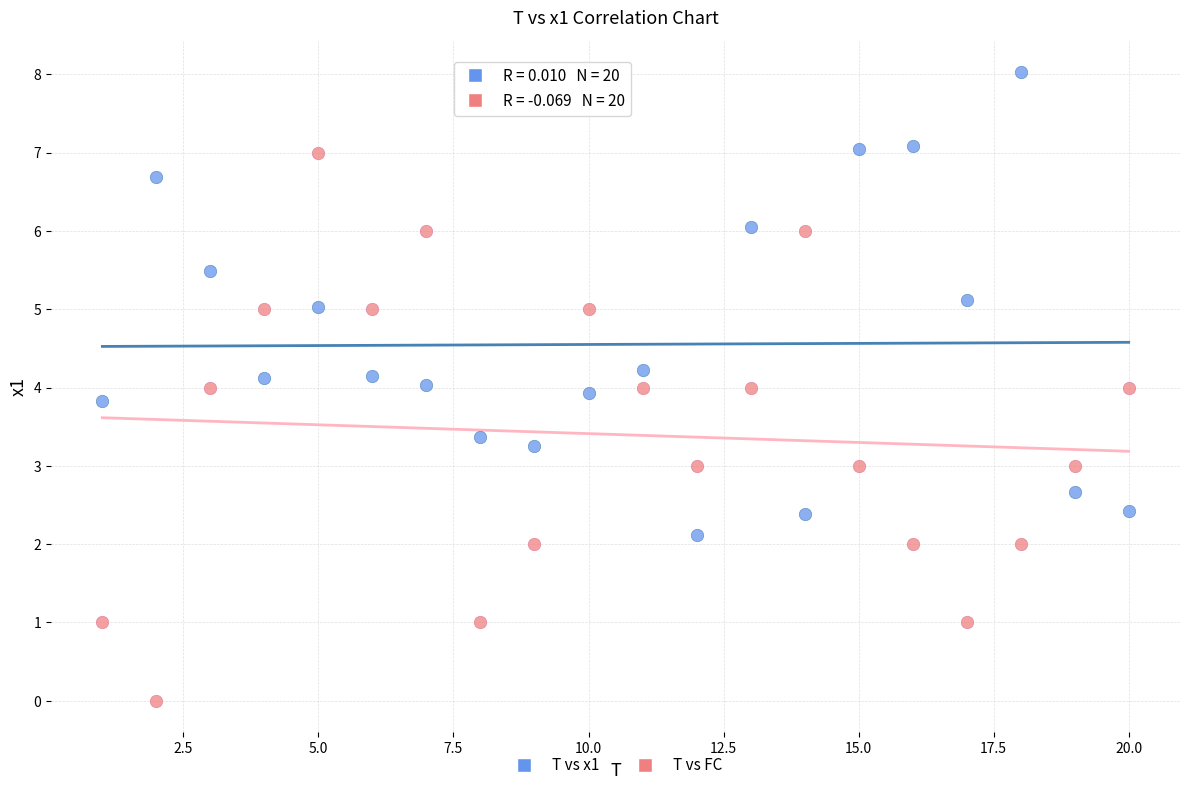

Which series contains the lowest Y value?

T vs FC